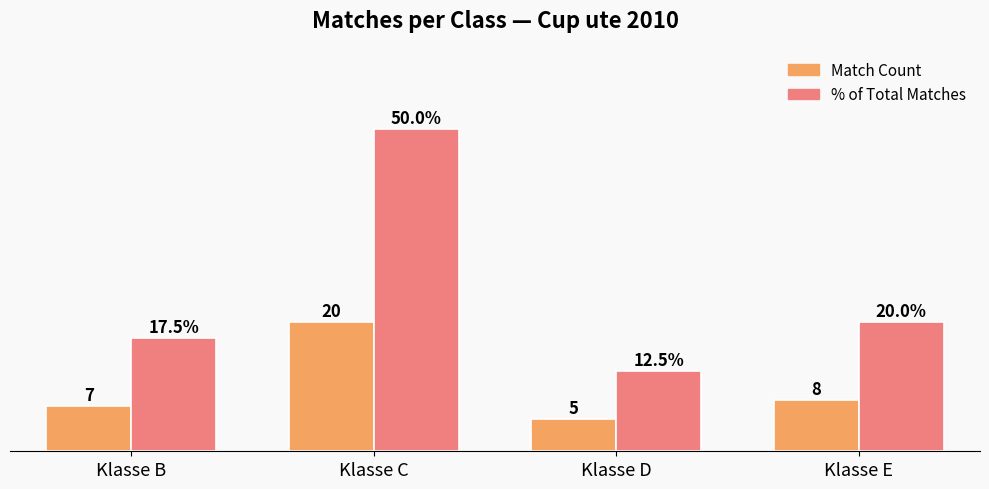

Which category has the highest value in the Match Count series?

Klasse C